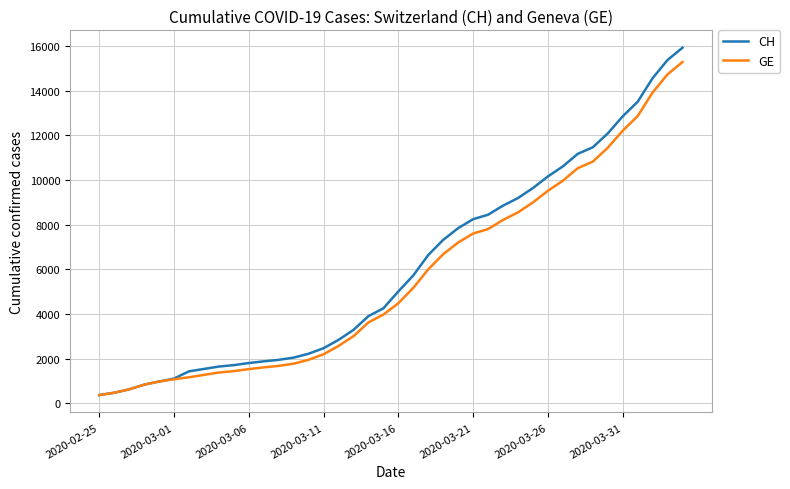

List the series in order of their peak value, highest first.

CH, GE